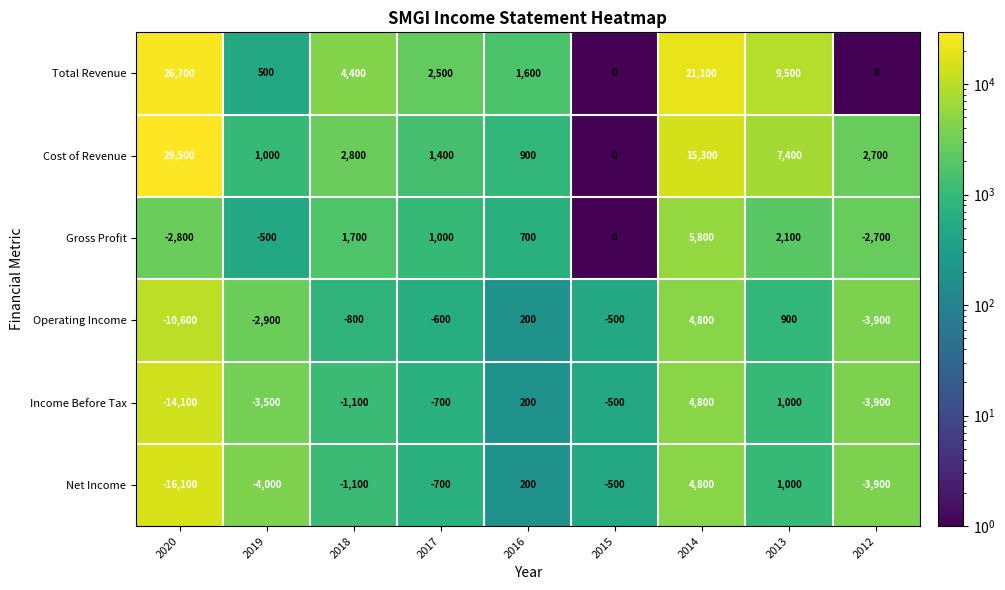

Where does the Gross Profit series first go above 700?

2018